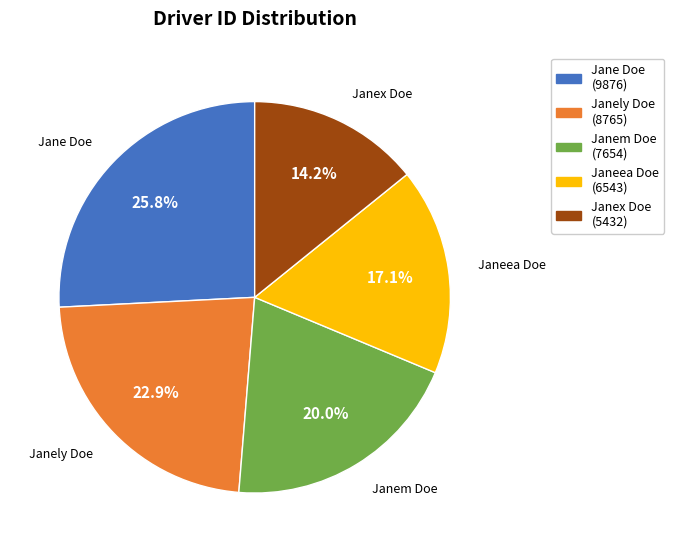

What percentage do Janely Doe and Janeea Doe together represent?

40.0%